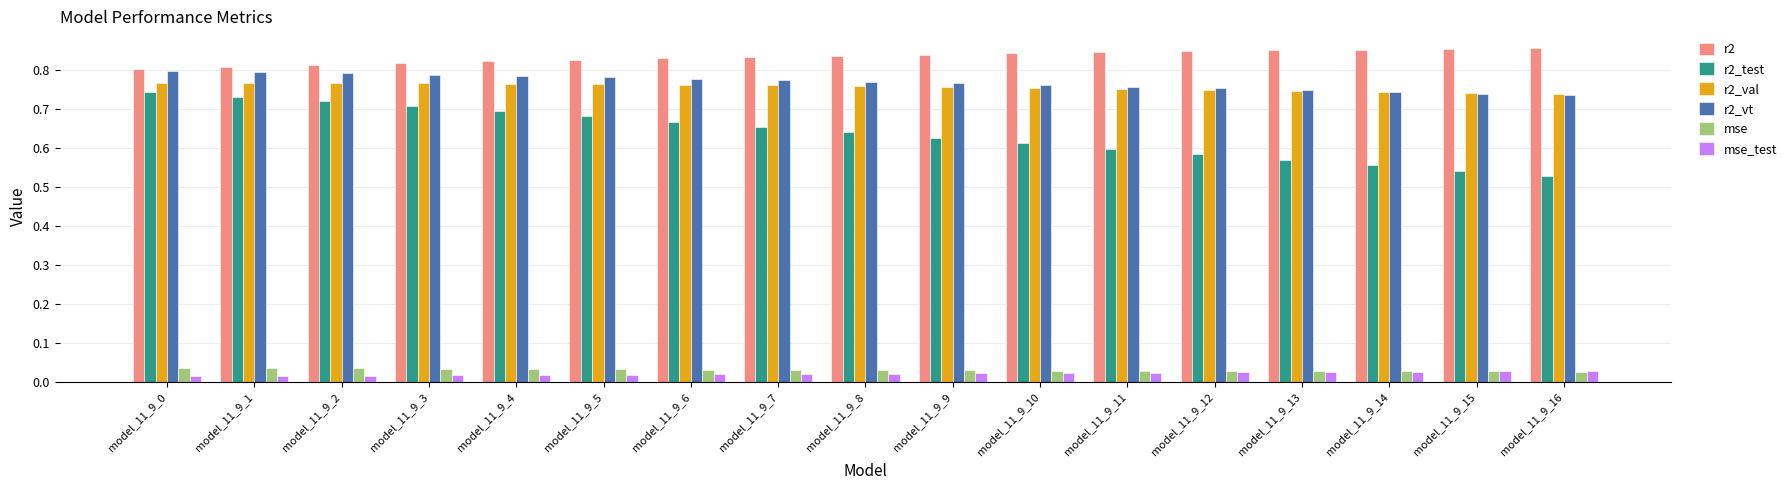

How many r2_test values are between 0 and 1?

17